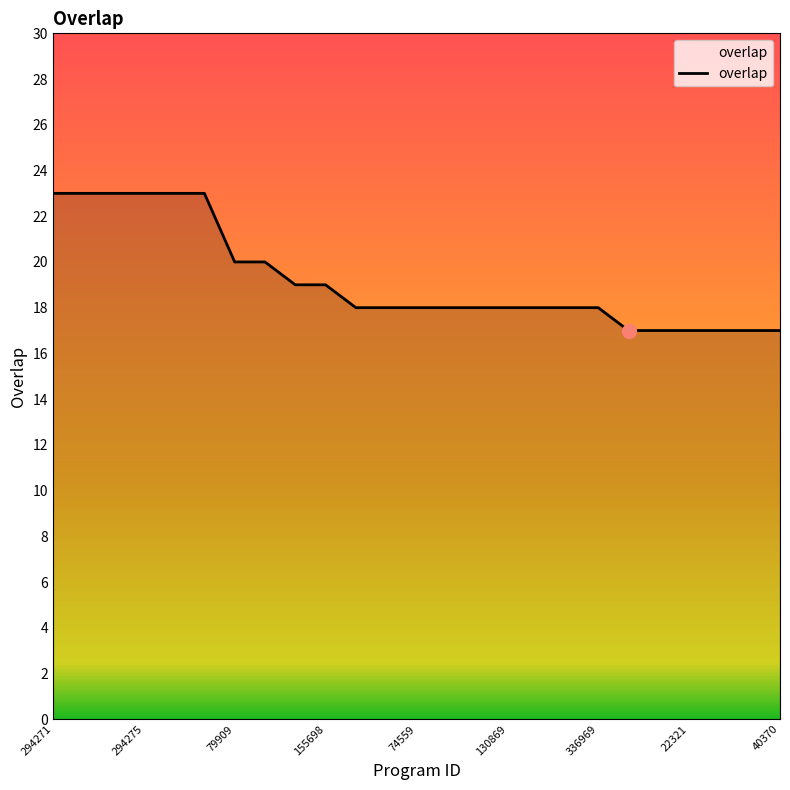

Count the number of data series in this chart.

1